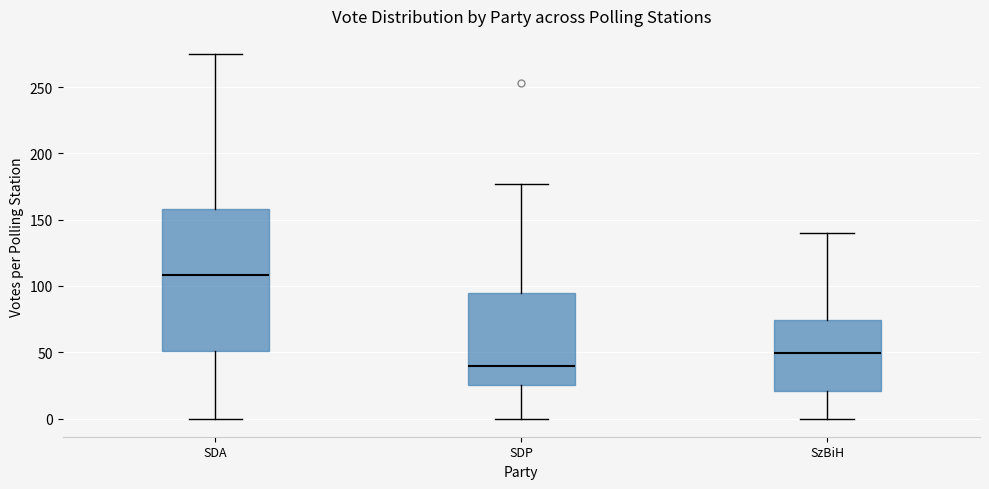

Which box's median line is the lowest?

SDP